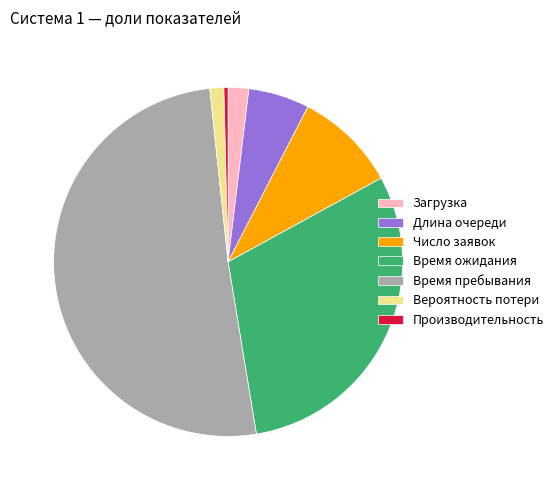

Which category has the smallest portion of the pie?

Производительность